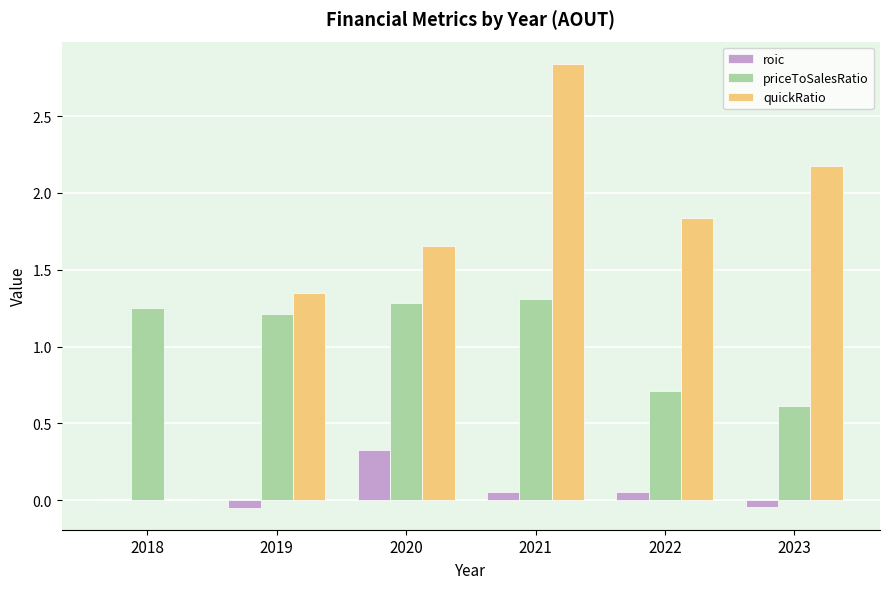

Between 2018 and 2021, which series saw the biggest shift?

quickRatio